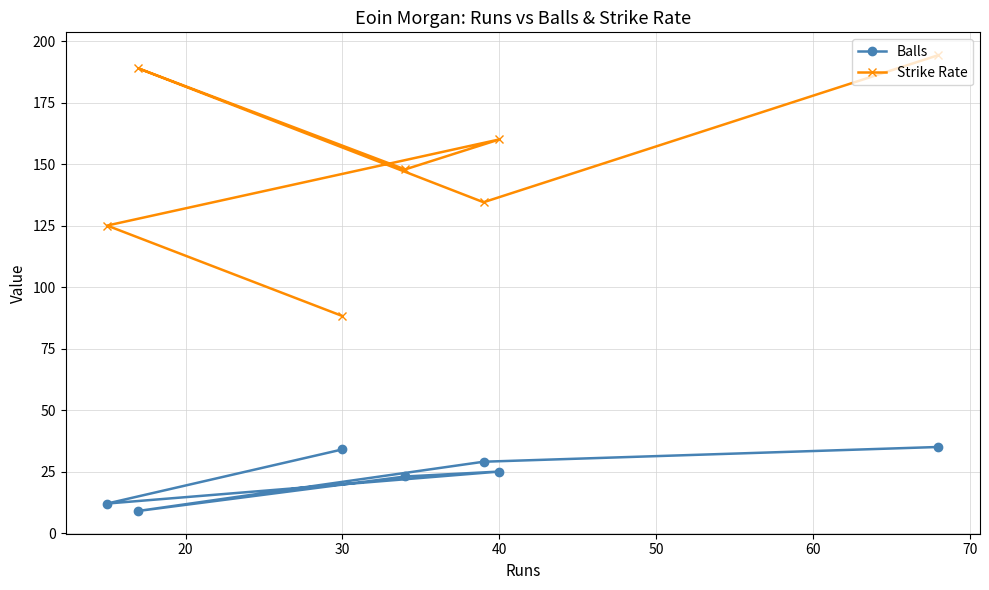

List the series in order of their peak value, lowest first.

Balls, Strike Rate